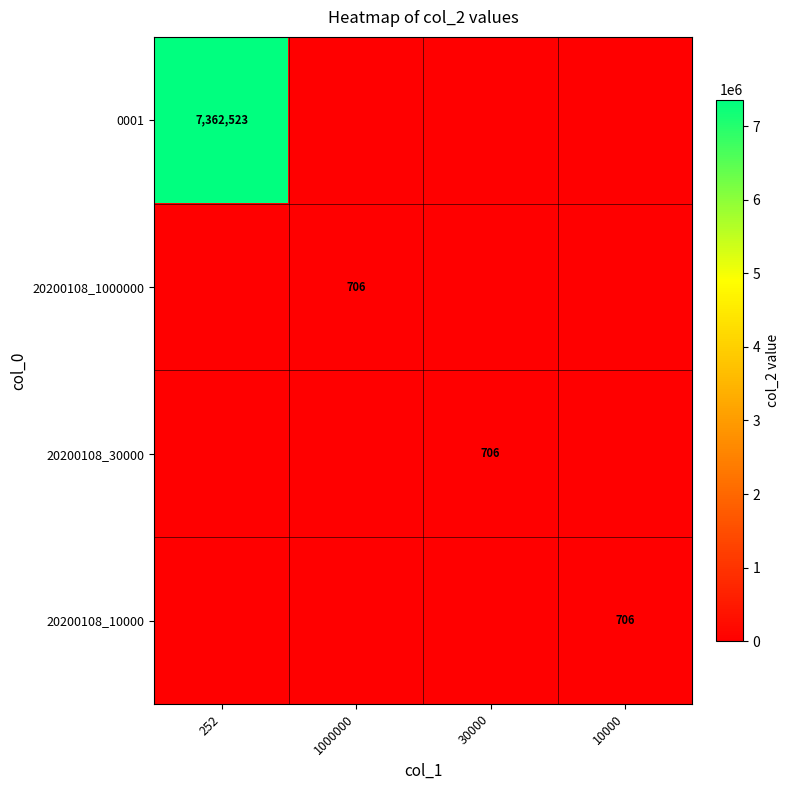

Which category has the highest value across all series?

252